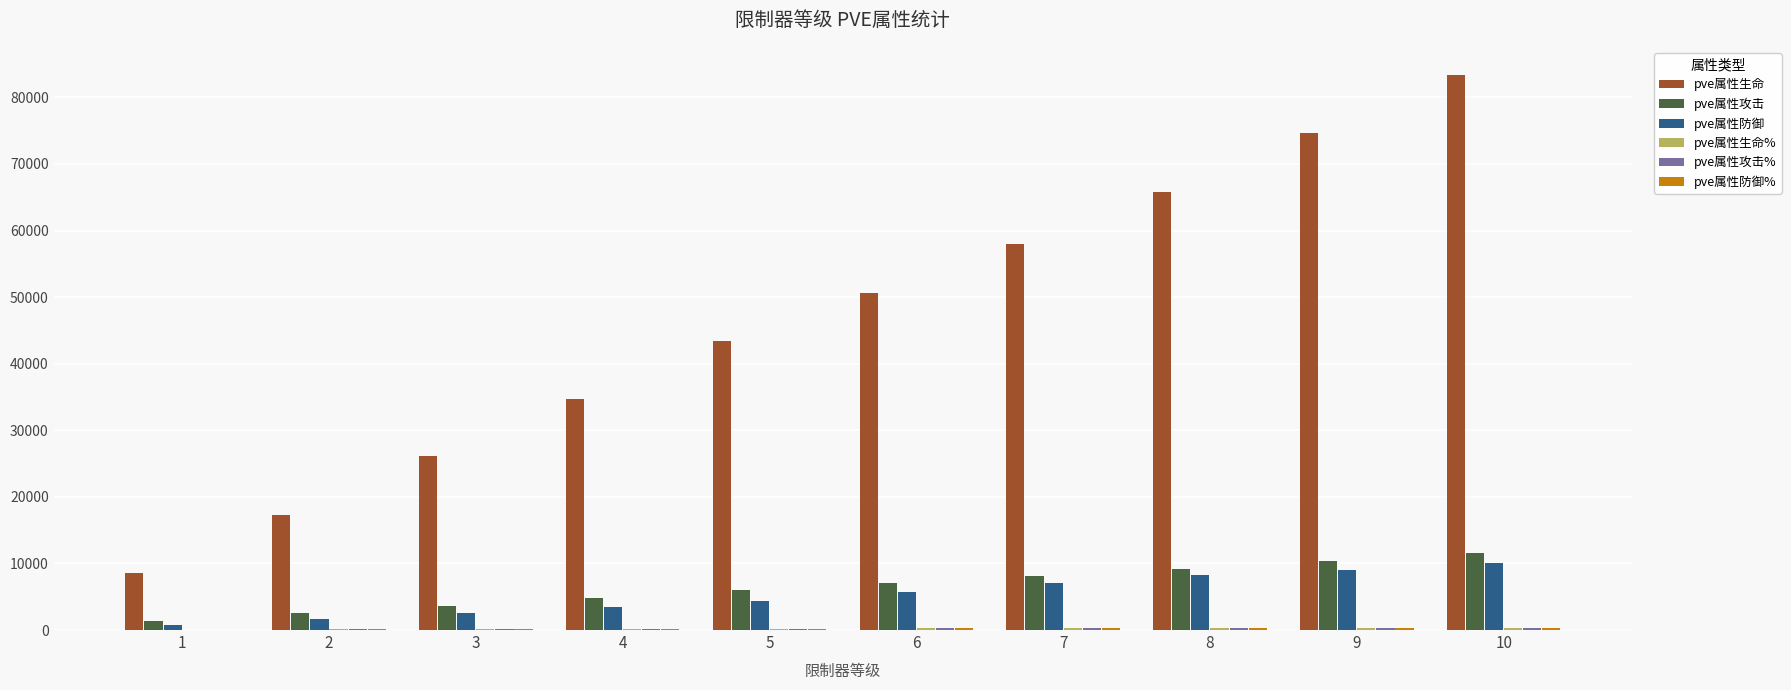

Which series has the largest total across all categories?

pve属性生命